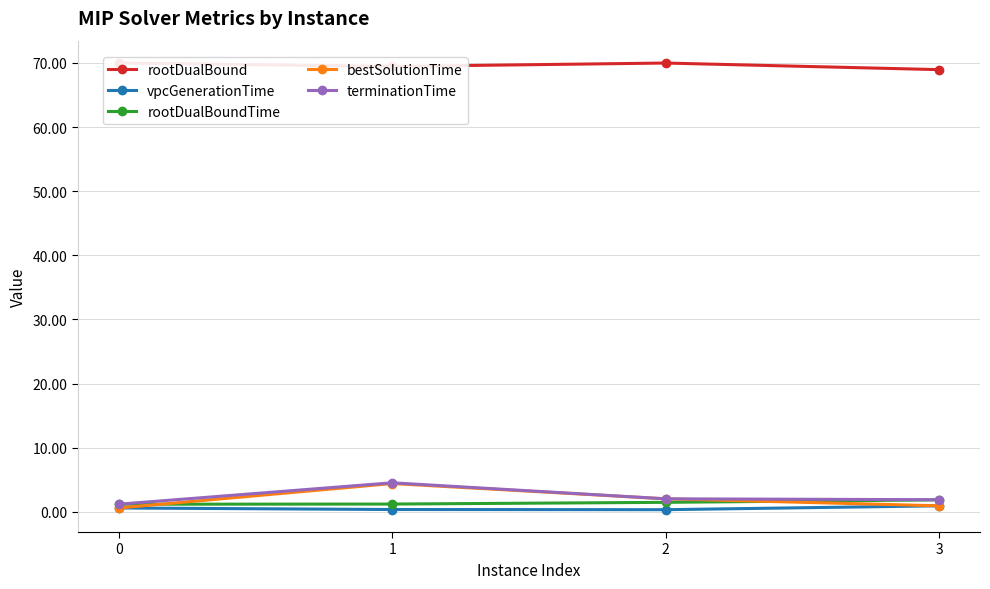

At how many categories does at least one series exceed 1?

4